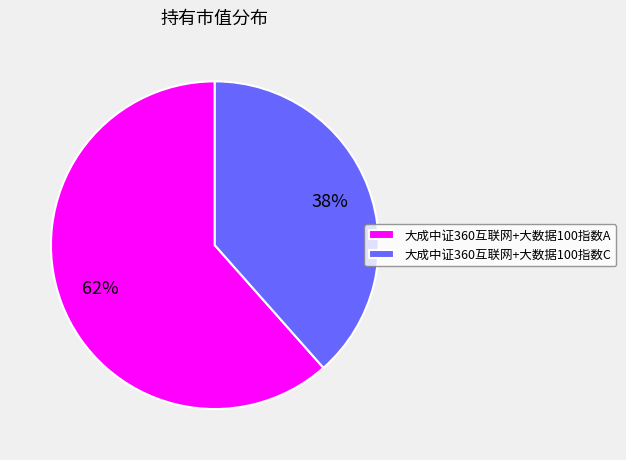

Which slice is the smallest?

大成中证360互联网+大数据100指数C